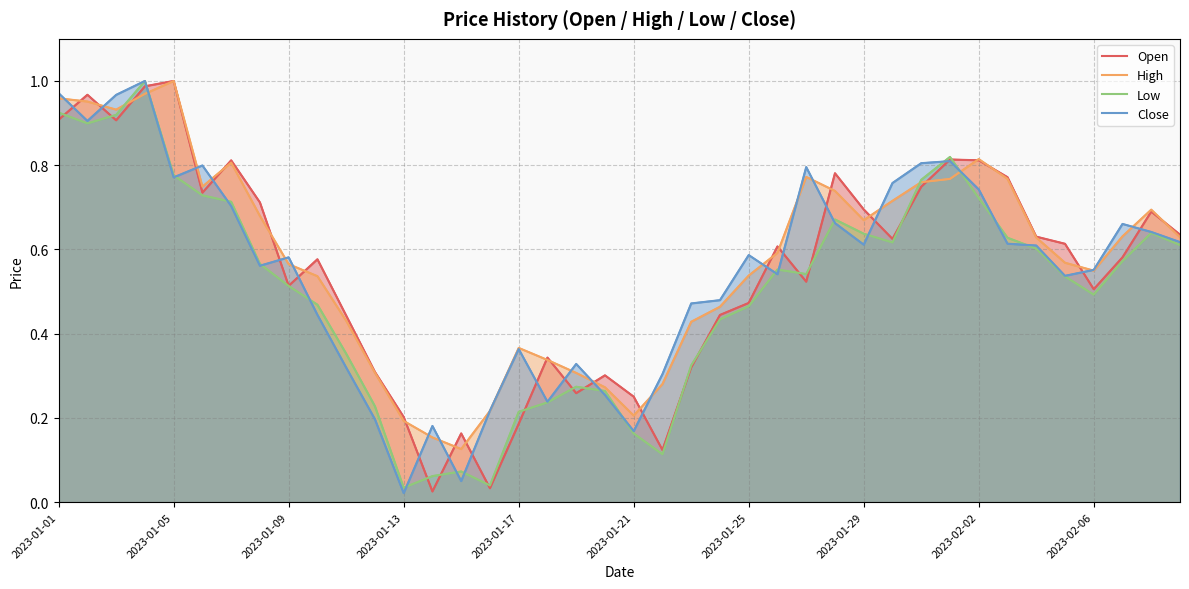

What position from the left is 27?

28